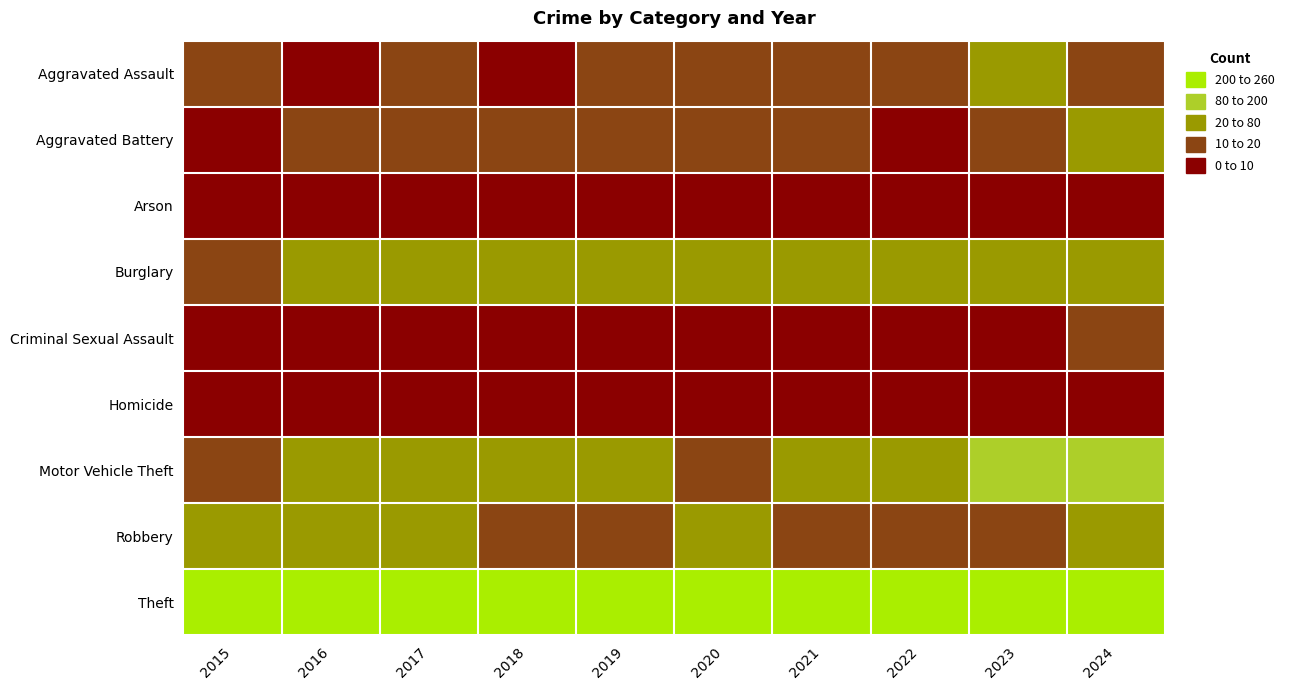

Reading left to right, transcribe all the data shown in this chart.

Aggravated Assault: 2015=13	2016=9	2017=14	2018=6	2019=16	2020=16	2021=16	2022=12	2023=23	2024=12
Aggravated Battery: 2015=7	2016=17	2017=16	2018=11	2019=19	2020=17	2021=16	2022=9	2023=13	2024=25
Arson: 2015=0	2016=0	2017=0	2018=1	2019=1	2020=1	2021=5	2022=2	2023=2	2024=1
Burglary: 2015=18	2016=33	2017=29	2018=27	2019=27	2020=21	2021=25	2022=32	2023=30	2024=29
Criminal Sexual Assault: 2015=7	2016=6	2017=8	2018=8	2019=8	2020=9	2021=6	2022=6	2023=9	2024=11
Homicide: 2015=2	2016=0	2017=1	2018=0	2019=0	2020=0	2021=1	2022=2	2023=1	2024=0
Motor Vehicle Theft: 2015=16	2016=27	2017=24	2018=28	2019=20	2020=13	2021=20	2022=26	2023=79	2024=52
Robbery: 2015=29	2016=24	2017=24	2018=16	2019=12	2020=22	2021=12	2022=16	2023=19	2024=24
Theft: 2015=153	2016=228	2017=184	2018=165	2019=192	2020=188	2021=157	2022=194	2023=216	2024=257